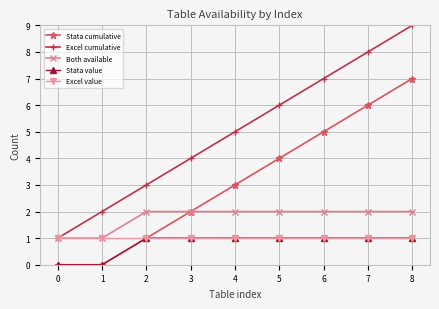

Is this an area chart (filled region under the line)?

No